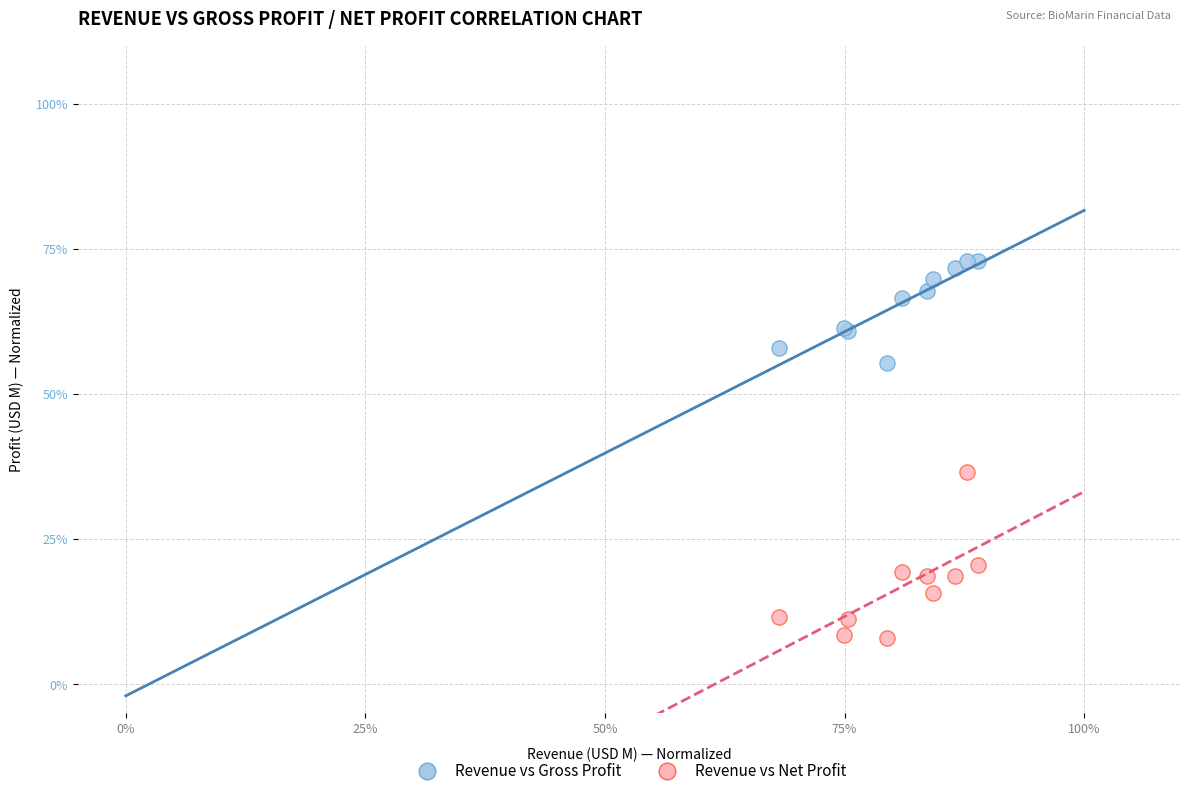

What are all the series names shown in the legend?

Revenue vs Gross Profit, Revenue vs Net Profit